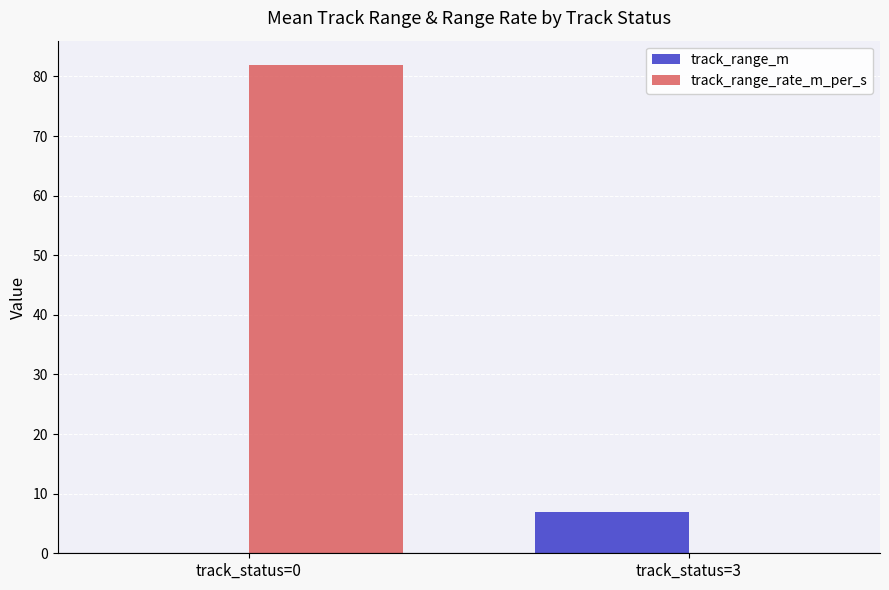

How many groups of bars are there?

2